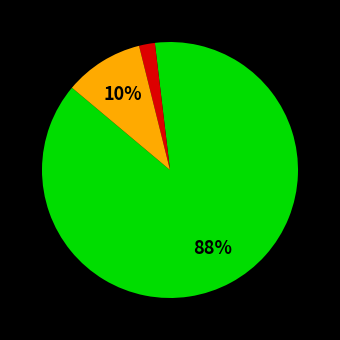

To the nearest percent, what is the average slice percentage?

33%